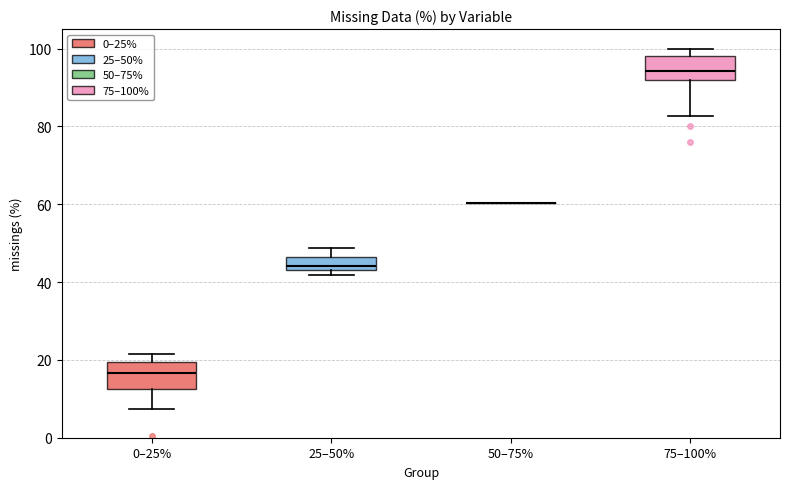

Reading left to right, read every box against the y-axis: the position of its median line, the range the box covers, and the ends of its whiskers. The values are not printed on the chart, so give them approximately, as read against the axis.

0–25%: median 16, box 12 to 20, whiskers 8 to 22
25–50%: median 44, box 42 to 46, whiskers 42 (just below the box's lower edge) to 48
50–75%: box collapsed to a line at 60, whiskers 60 to 60
75–100%: median 94, box 92 to 98, whiskers 82 to 100